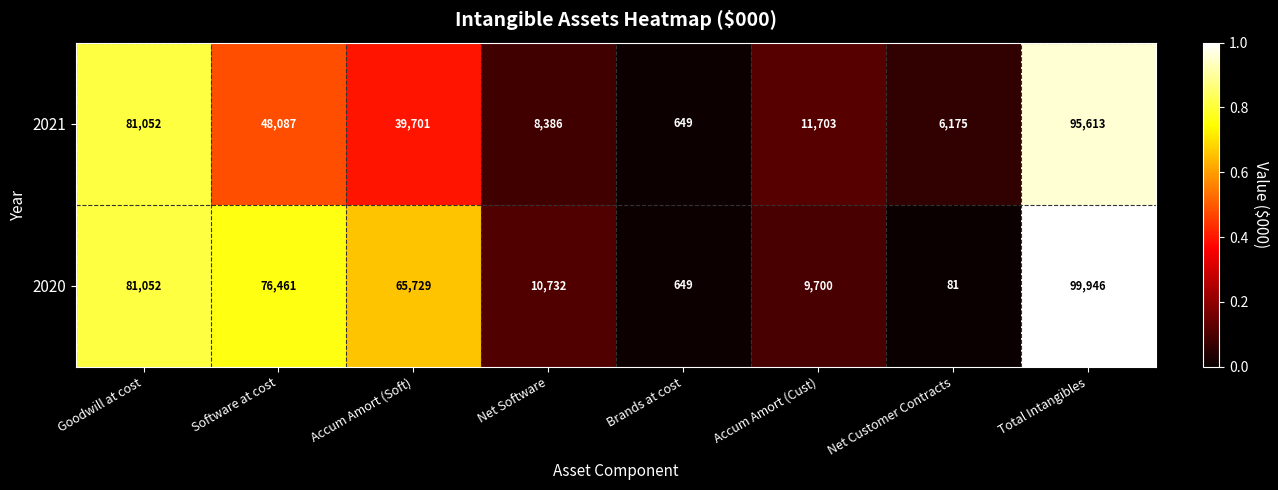

Reading right to left, extract all data points from this chart.

2021: Total Intangibles=95613	Net Customer Contracts=6175	Accum Amort (Cust)=11703	Brands at cost=649	Net Software=8386	Accum Amort (Soft)=39701	Software at cost=48087	Goodwill at cost=81052
2020: Total Intangibles=99946	Net Customer Contracts=81	Accum Amort (Cust)=9700	Brands at cost=649	Net Software=10732	Accum Amort (Soft)=65729	Software at cost=76461	Goodwill at cost=81052